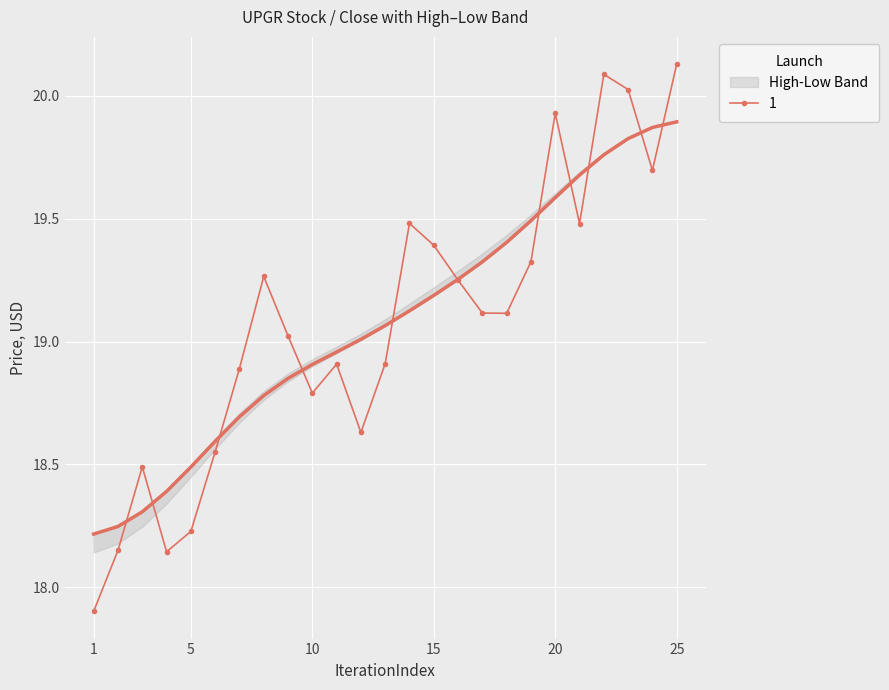

How many values in the Low series exceed 19?

14